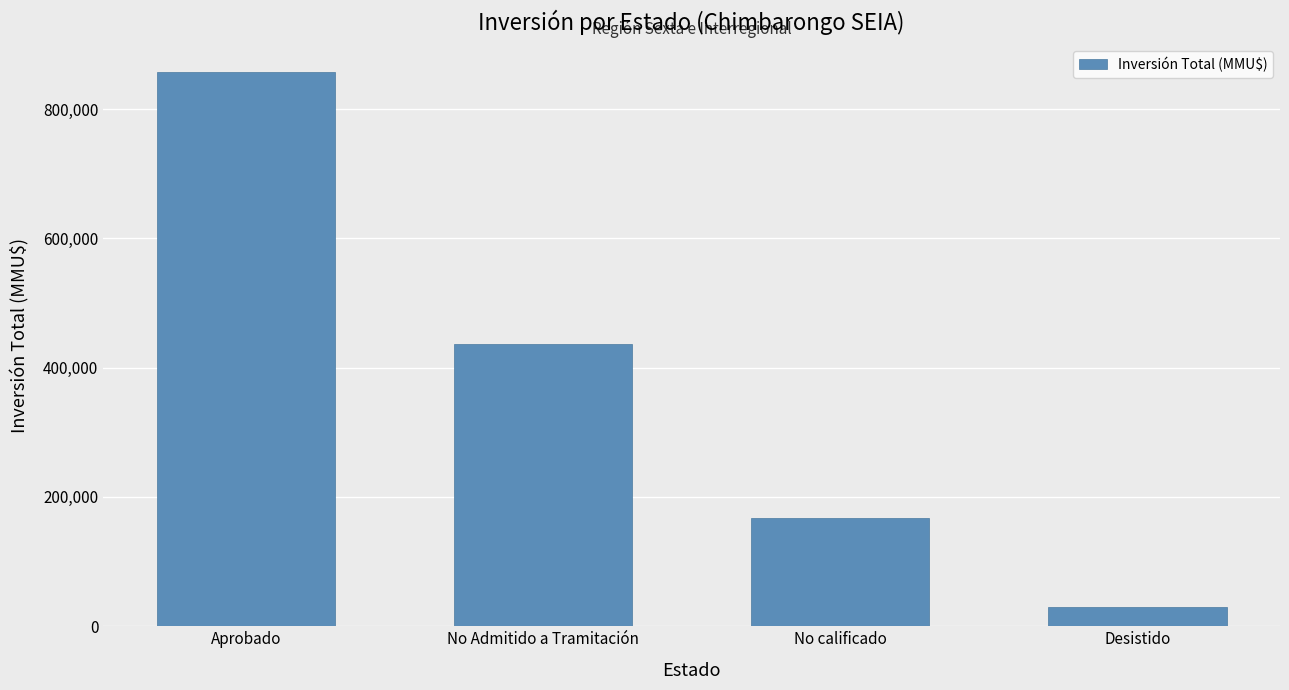

What is the change in value from No Admitido a Tramitación to Desistido?

-406711